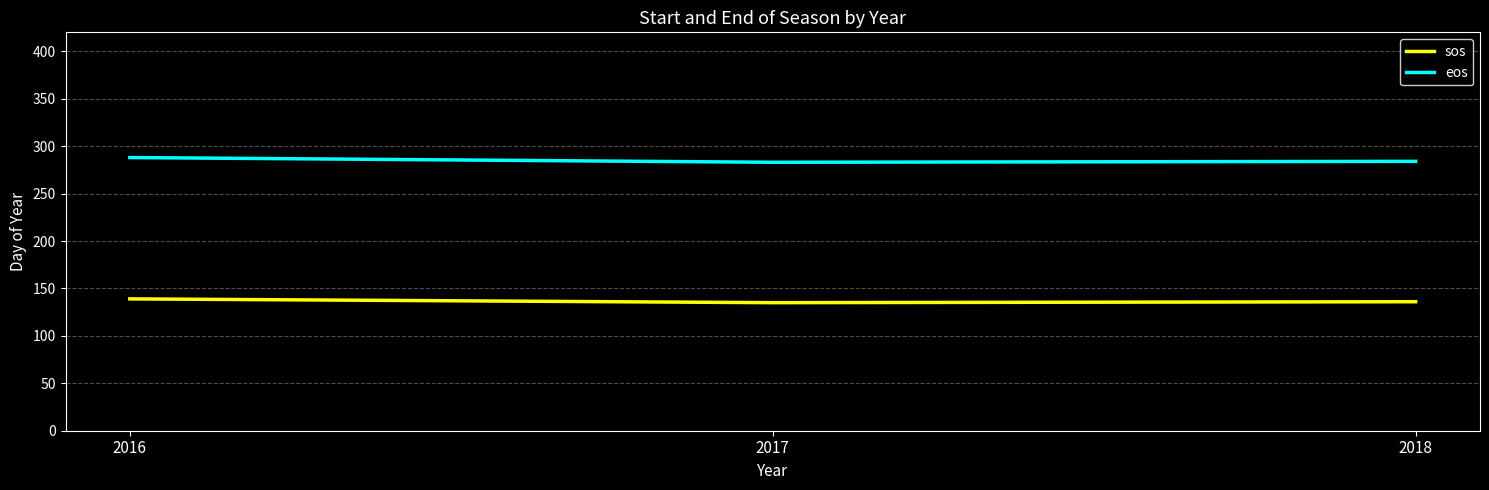

What is the greatest value displayed?

288